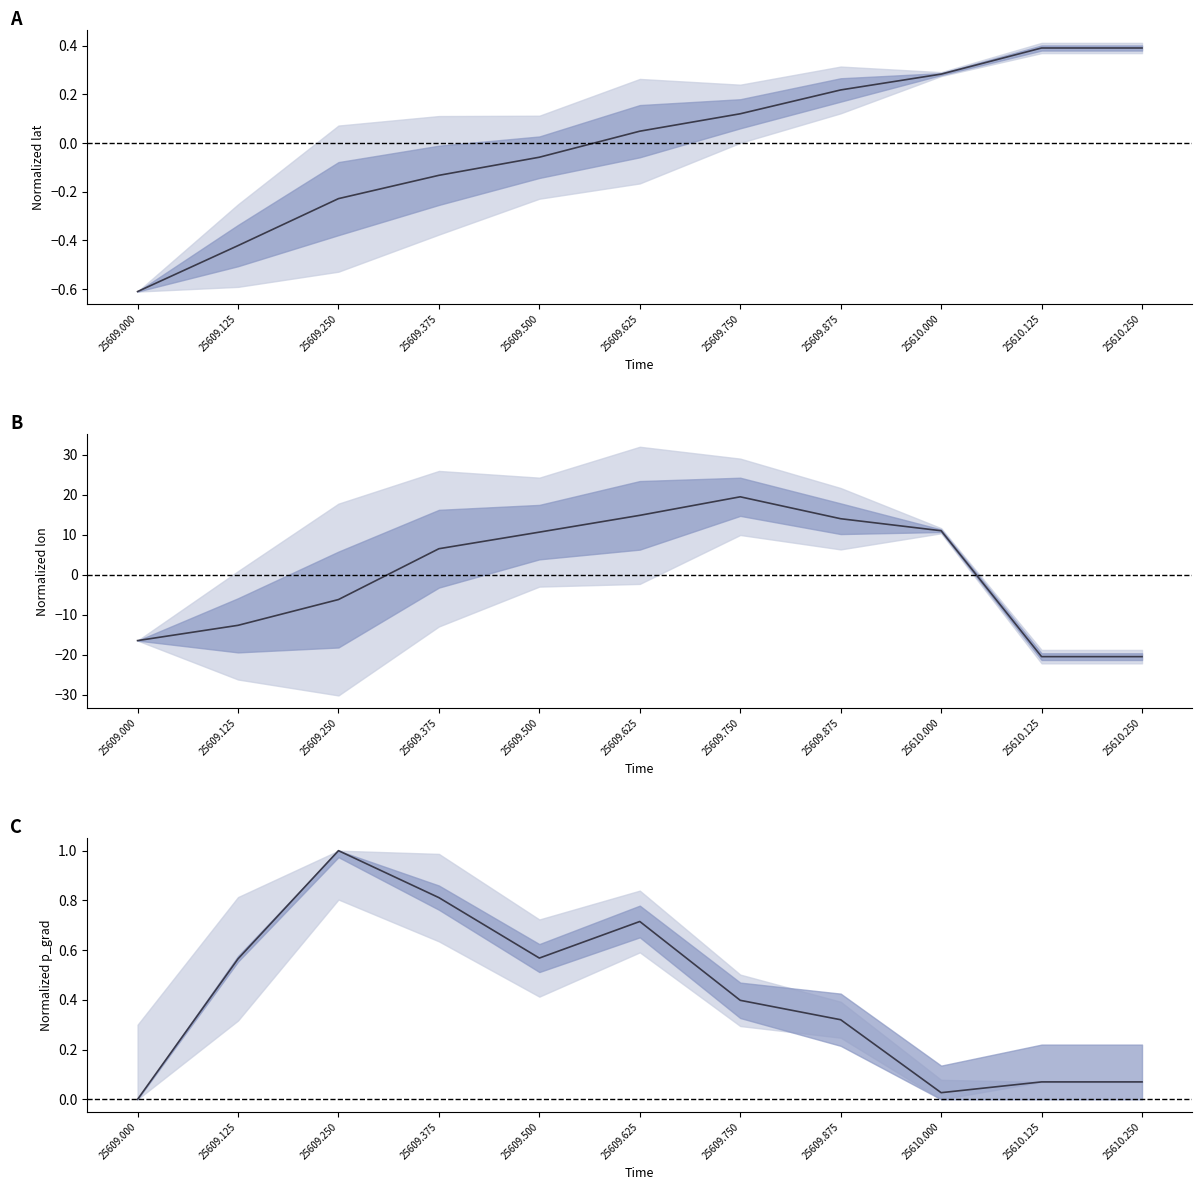

List the series in order of their peak value, highest first.

lon, p_grad, lat